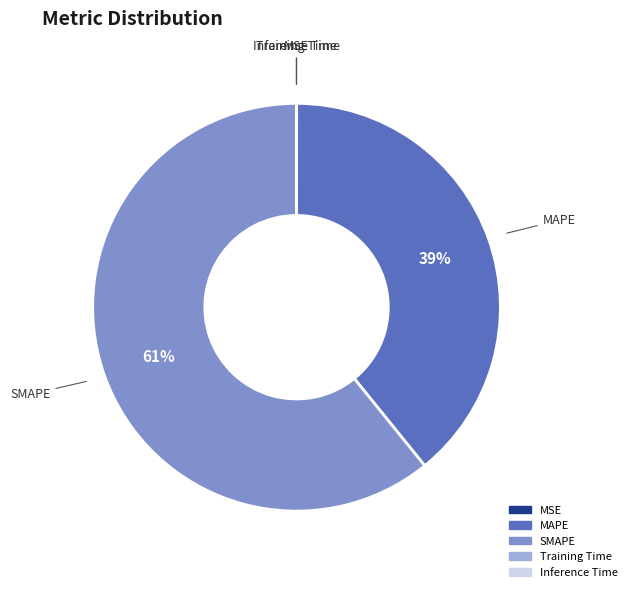

What is the largest slice in the pie chart?

SMAPE